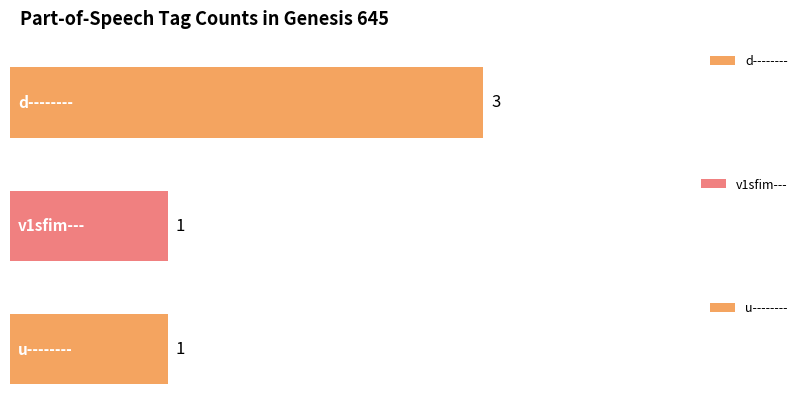

What is the value of the 2nd bar from the left?

1